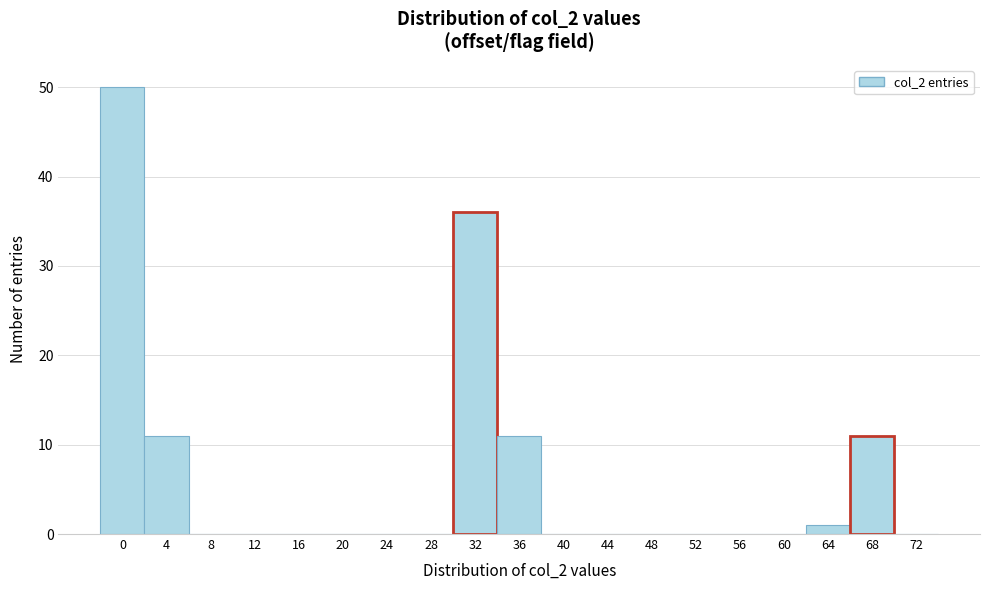

Reading left to right, list every bar in this chart as the range it spans on the x-axis followed by its height. The values are not printed on the chart, so give them approximately, as read against the axis.

-2 to 2: 50
2 to 6: 11
6 to 10: 0
10 to 14: 0
14 to 18: 0
18 to 22: 0
22 to 26: 0
26 to 30: 0
30 to 34: 36
34 to 38: 11
38 to 42: 0
42 to 46: 0
46 to 50: 0
50 to 54: 0
54 to 58: 0
58 to 62: 0
62 to 66: 1
66 to 70: 11
70 to 74: 0